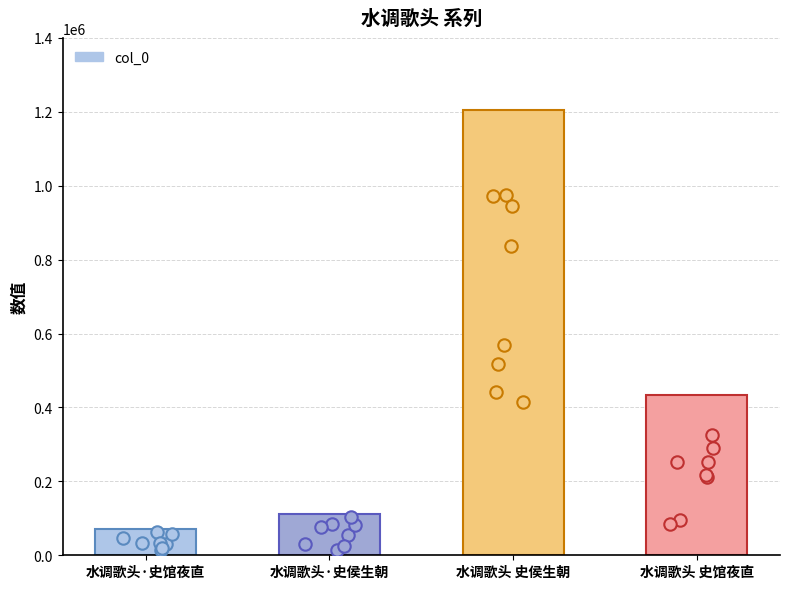

What is the ratio of the value at 水调歌头·史侯生朝 to the value at 水调歌头 史馆夜直?

0.3